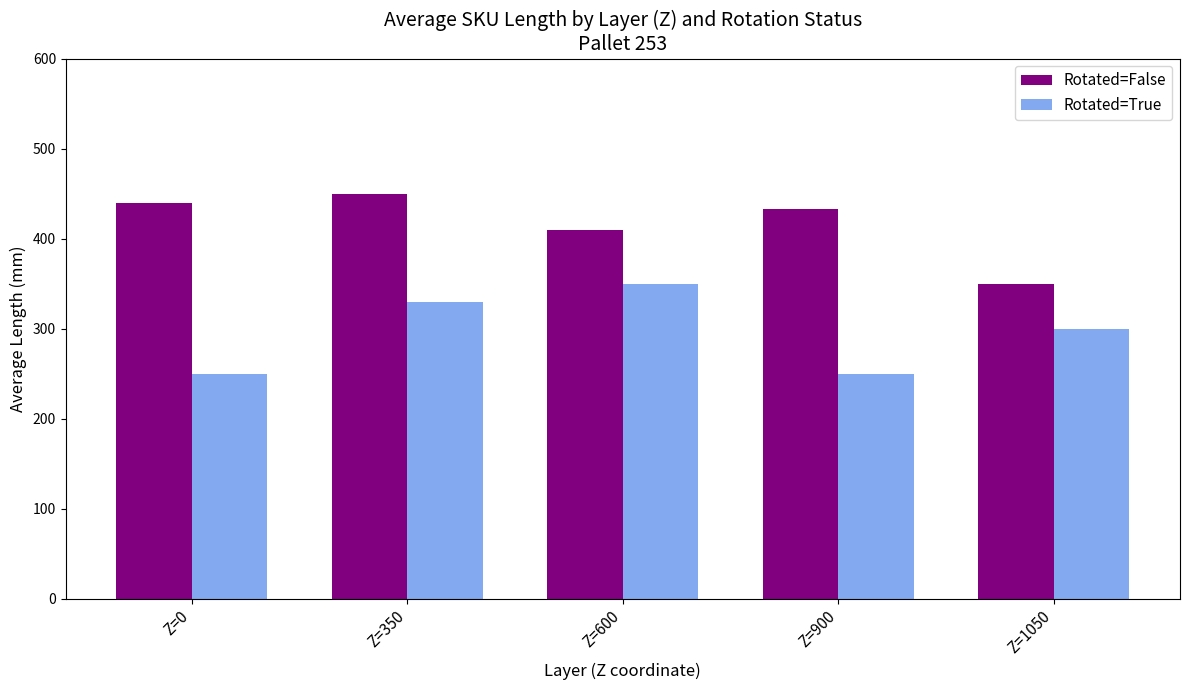

Reading left to right, list all the values displayed in this chart.

Rotated=False: Z=0=440.0	Z=350=450.0	Z=600=410.0	Z=900=433.3	Z=1050=350.0
Rotated=True: Z=0=250.0	Z=350=330.0	Z=600=350.0	Z=900=250.0	Z=1050=300.0